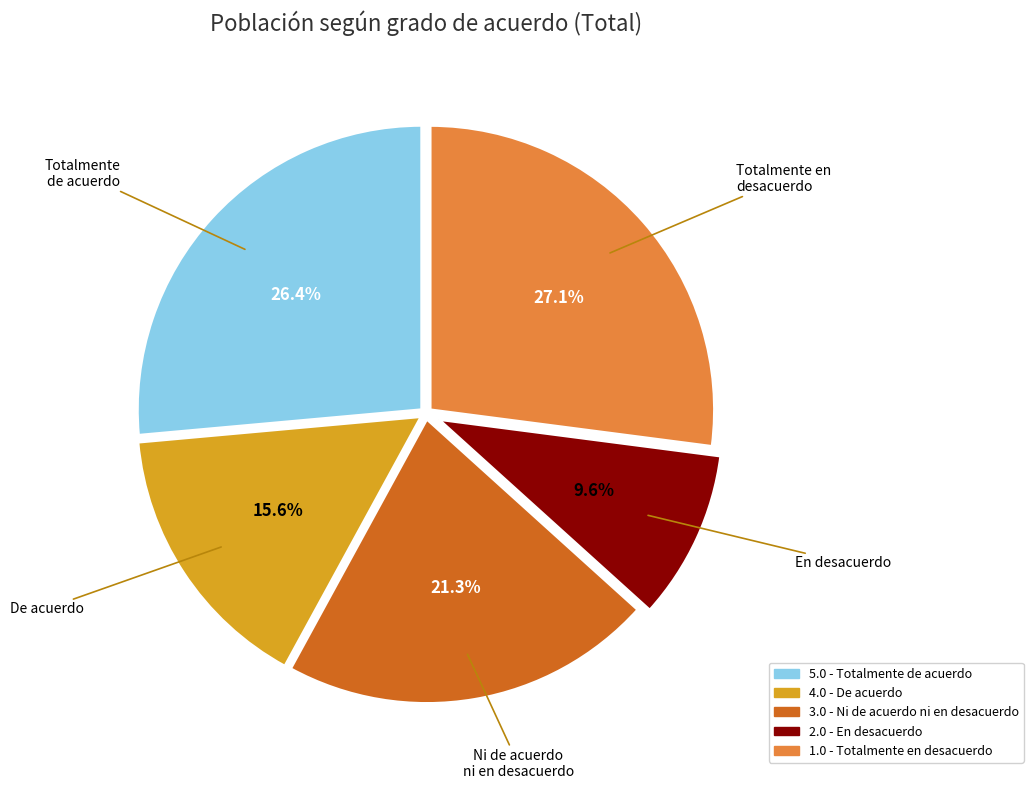

Which slice is the largest?

1.0